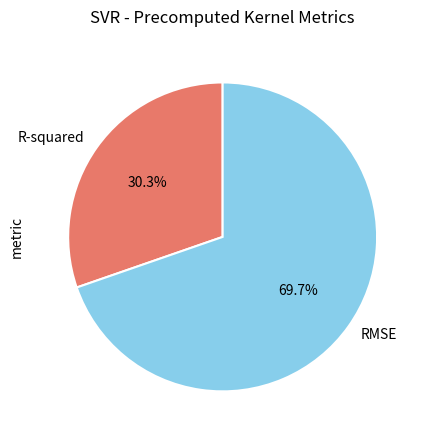

Which category has the biggest portion of the pie?

RMSE